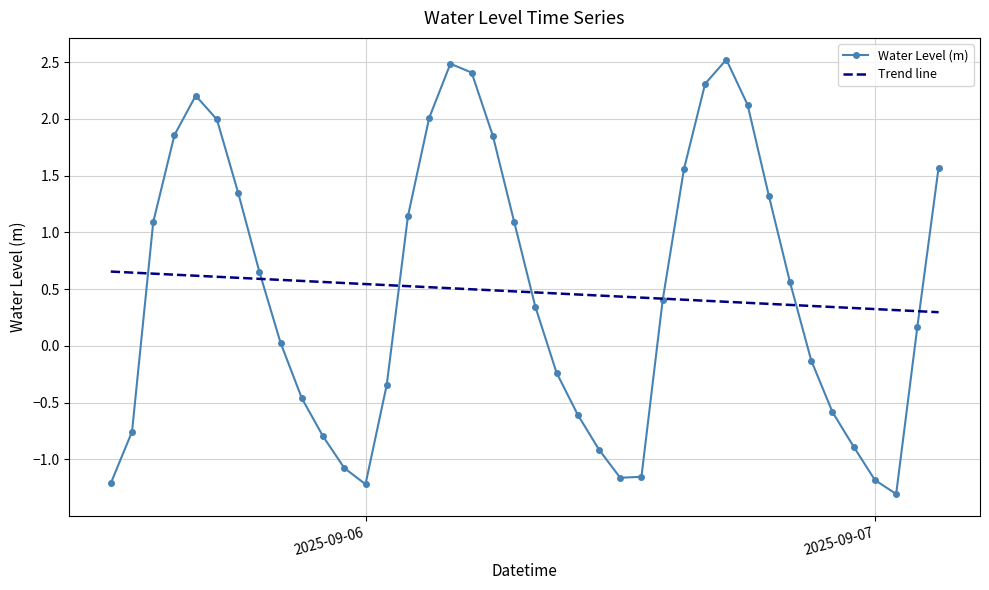

What is the smallest value displayed?

-1.3